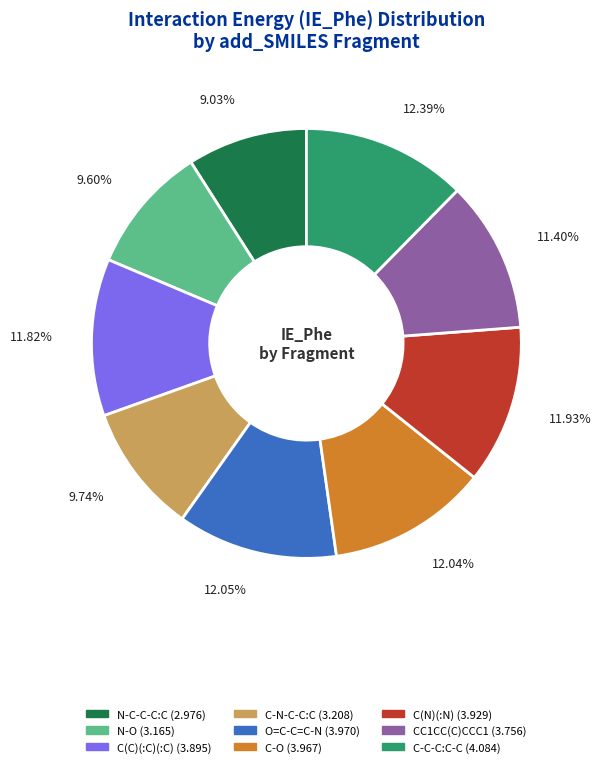

Combined, what portion of the pie is N-C-C-C:C and C(C)(:C)(:C)?

20.9%